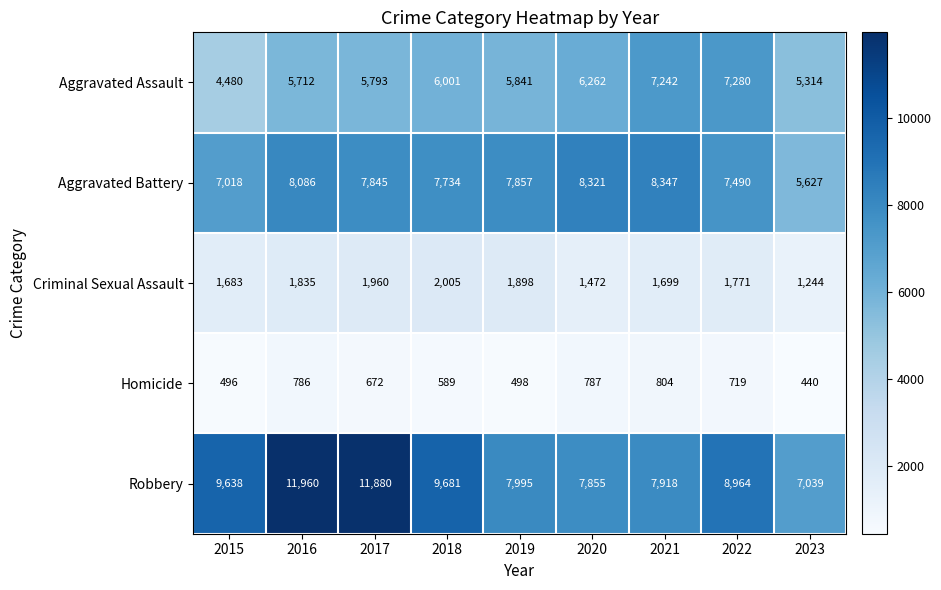

Which category has the lowest value across all series?

2023